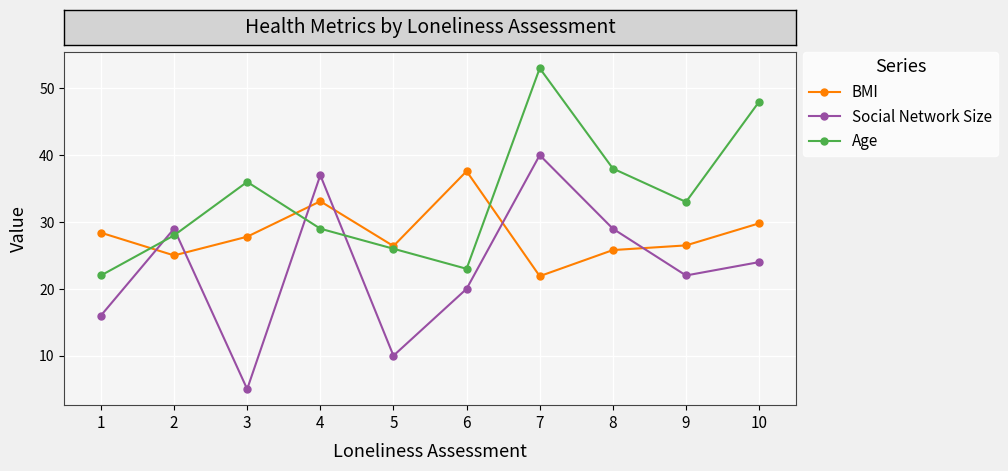

Count the number of categories in the chart.

10